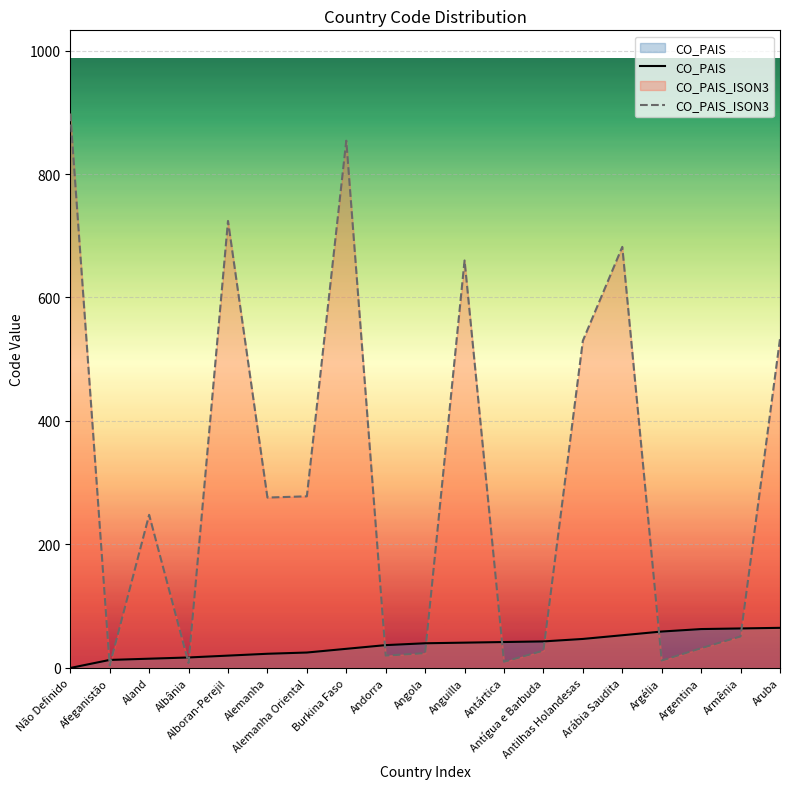

What is the spread (max minus min) of values at Afeganistão?

9